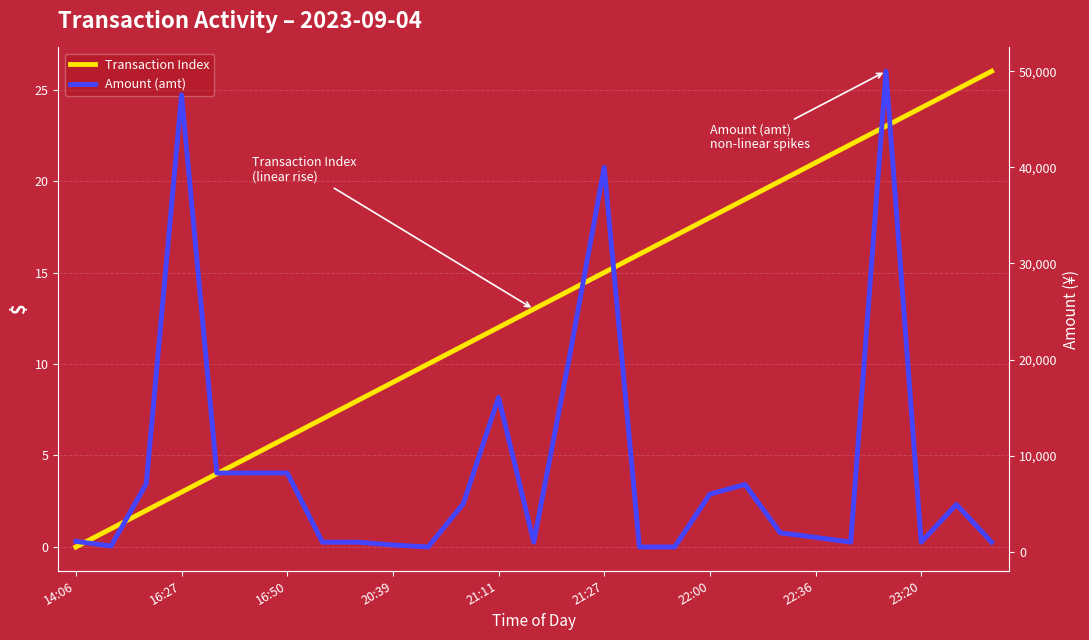

True or false: Amount (amt) and Transaction Index intersect in this chart.

False